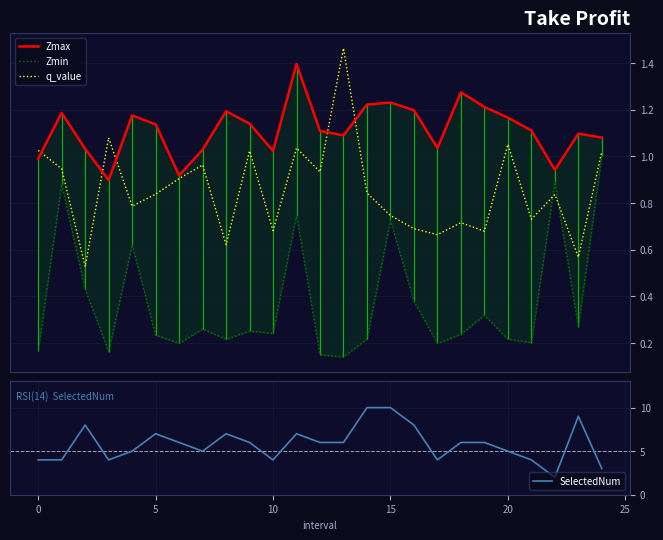

True or false: SelectedNum has a value of 4 at 15.

False